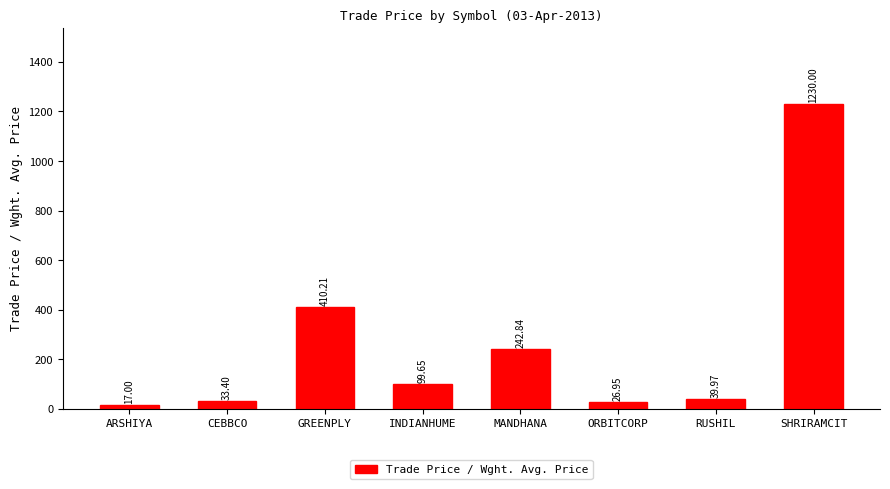

What is the average value?

262.5